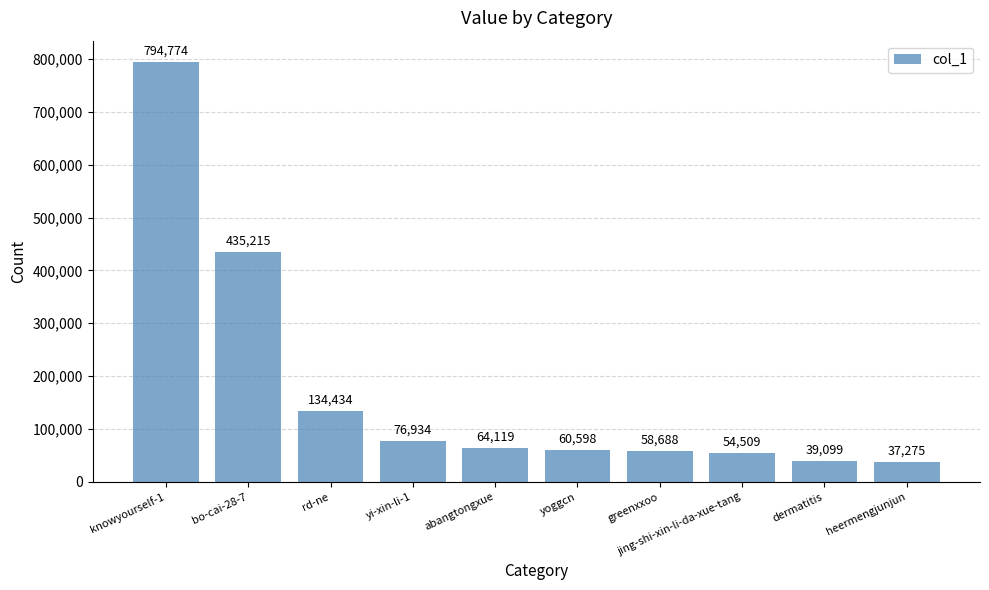

Is it true that the value at jing-shi-xin-li-da-xue-tang is 54509?

True